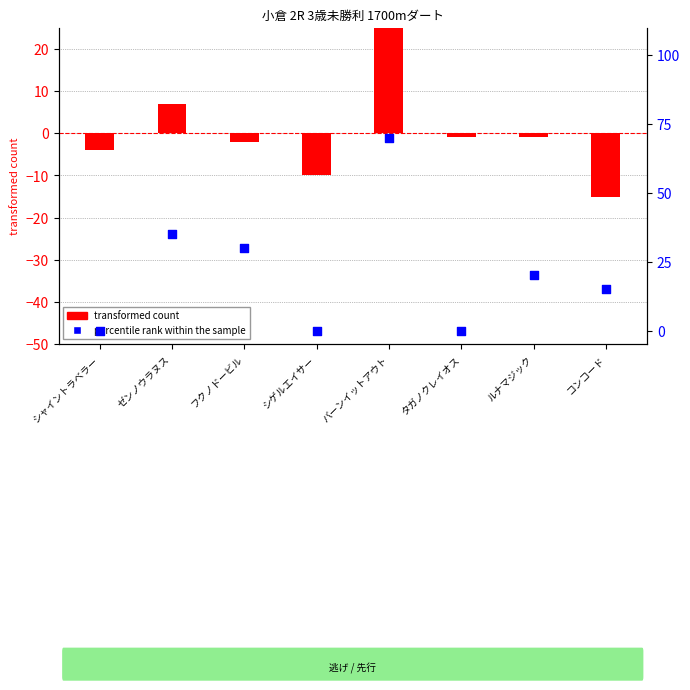

Is the value of transformed count at シゲルエイサー greater than the value of percentile rank within the sample at シゲルエイサー?

No